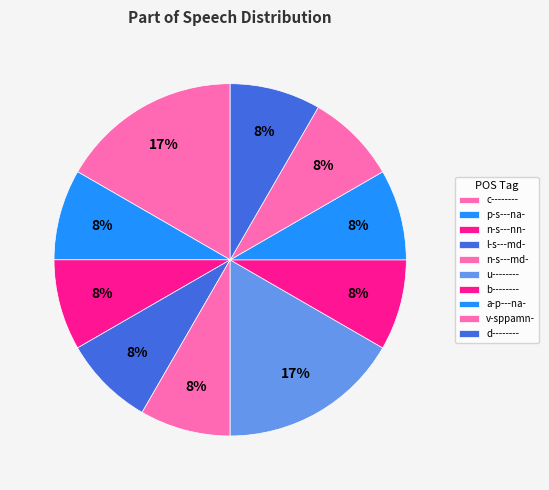

Is it true that n-s---md- is 18% of the pie?

False